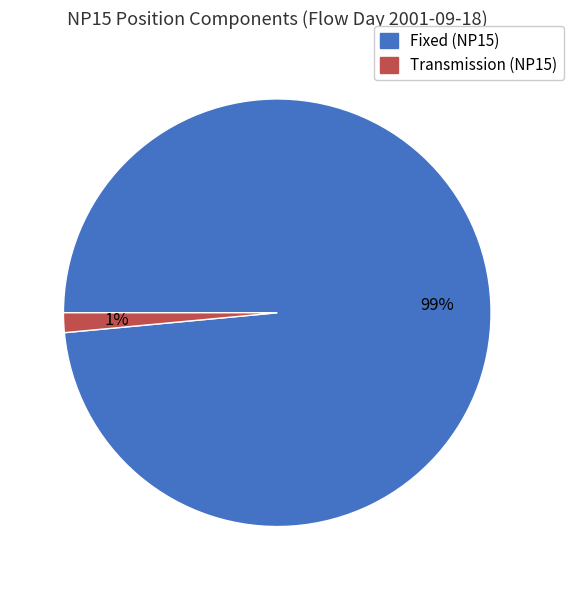

The Transmission (NP15) slice represents 1% of the pie. True or false?

True